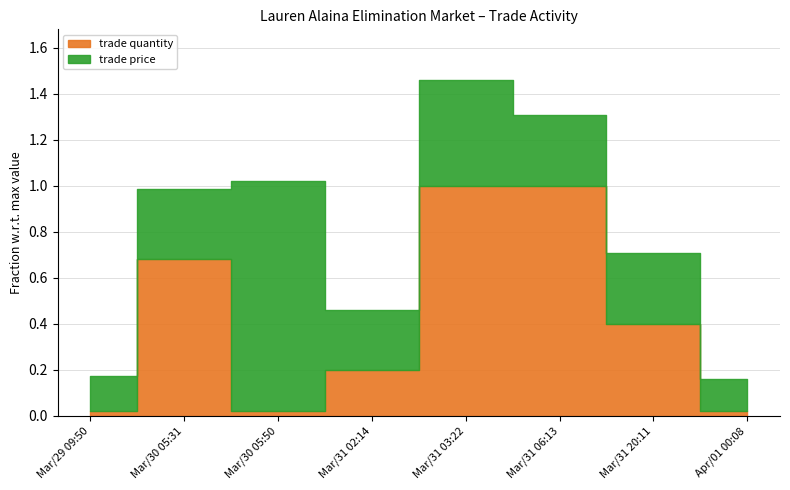

Rank the categories by trade quantity value from lowest to highest.

Mar/29 09:50, Mar/30 05:50, Apr/01 00:08, Mar/31 02:14, Mar/31 20:11, Mar/30 05:31, Mar/31 03:22, Mar/31 06:13